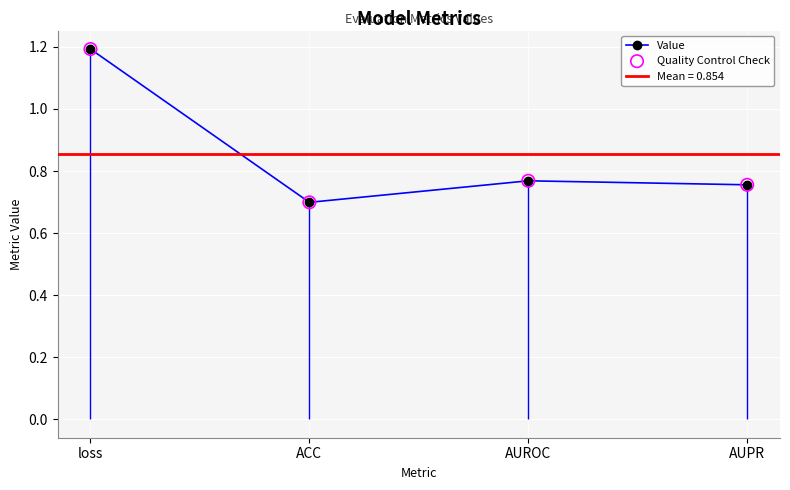

What are all the series names shown in the legend?

Value, Quality Control Check